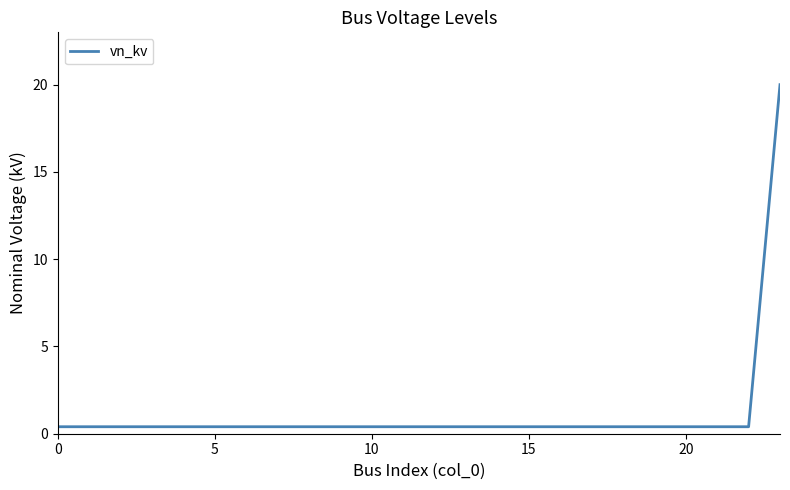

What is the maximum value shown in the chart?

20.0